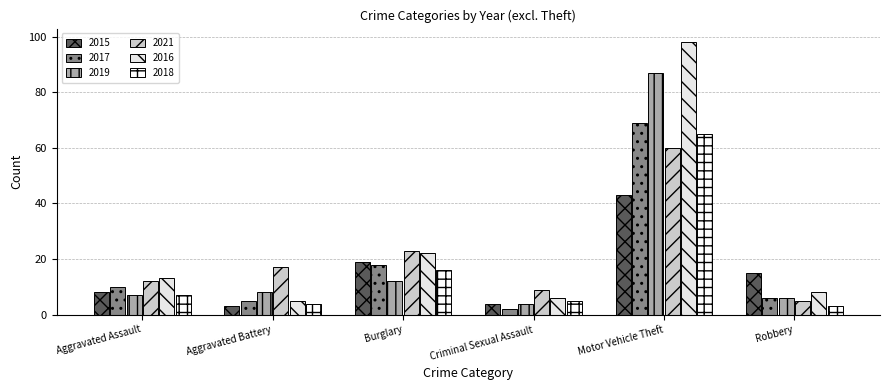

Reading right to left, extract all data points from this chart.

2015: Robbery=15	Motor Vehicle Theft=43	Criminal Sexual Assault=4	Burglary=19	Aggravated Battery=3	Aggravated Assault=8
2017: Robbery=6	Motor Vehicle Theft=69	Criminal Sexual Assault=2	Burglary=18	Aggravated Battery=5	Aggravated Assault=10
2019: Robbery=6	Motor Vehicle Theft=87	Criminal Sexual Assault=4	Burglary=12	Aggravated Battery=8	Aggravated Assault=7
2021: Robbery=5	Motor Vehicle Theft=60	Criminal Sexual Assault=9	Burglary=23	Aggravated Battery=17	Aggravated Assault=12
2016: Robbery=8	Motor Vehicle Theft=98	Criminal Sexual Assault=6	Burglary=22	Aggravated Battery=5	Aggravated Assault=13
2018: Robbery=3	Motor Vehicle Theft=65	Criminal Sexual Assault=5	Burglary=16	Aggravated Battery=4	Aggravated Assault=7